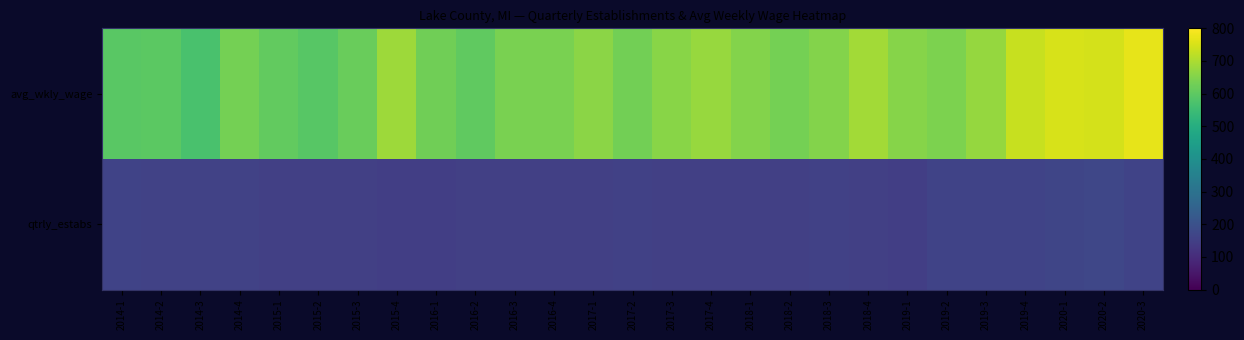

List the series in order of their overall mean, lowest first.

qtrly_estabs, avg_wkly_wage